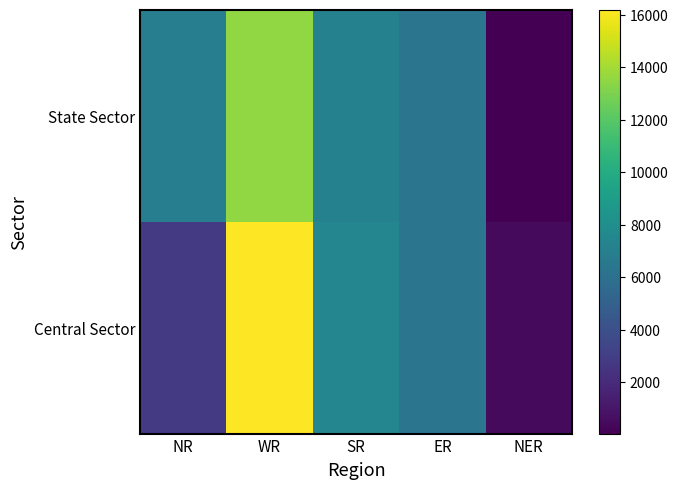

Rank the series by their average value, from highest to lowest.

State Sector, Central Sector